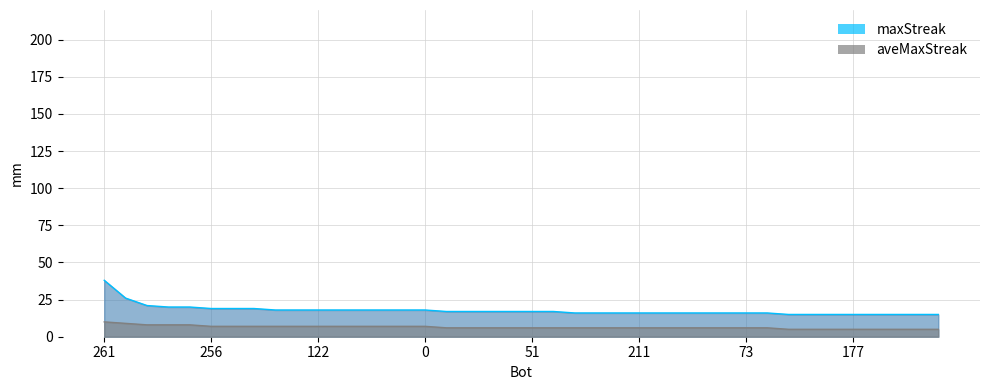

True or false: aveMaxStreak and maxStreak cross at least once.

False